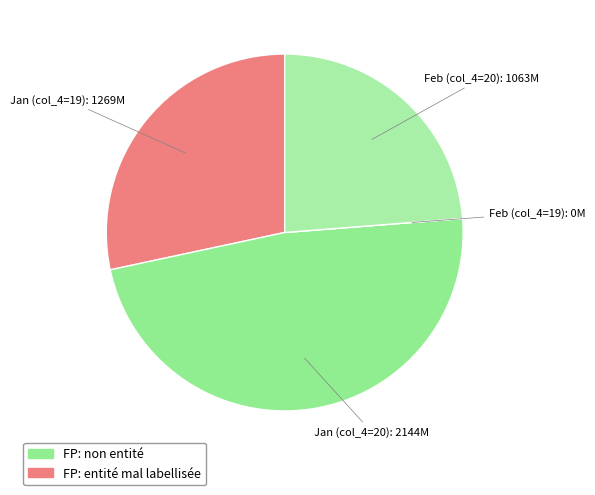

Is there any slice that represents more than half of the pie?

No